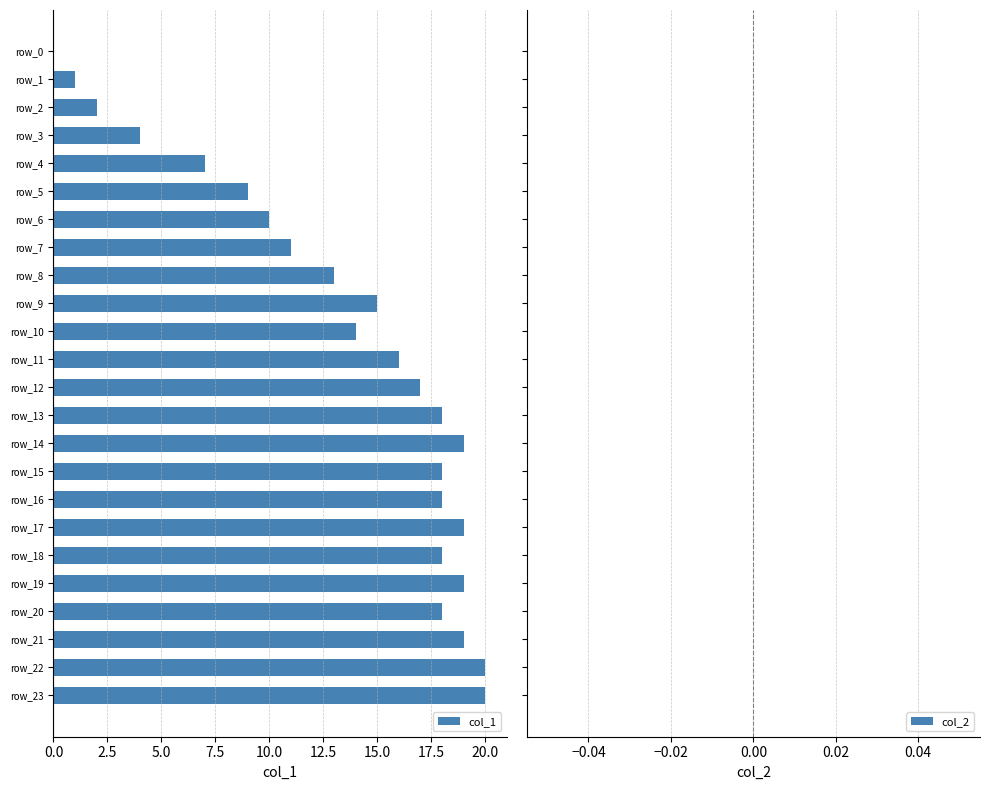

Reading bottom to top, list all the values displayed in this chart.

row_23=20	row_22=20	row_21=19	row_20=18	row_19=19	row_18=18	row_17=19	row_16=18	row_15=18	row_14=19	row_13=18	row_12=17	row_11=16	row_10=14	row_9=15	row_8=13	row_7=11	row_6=10	row_5=9	row_4=7	row_3=4	row_2=2	row_1=1	row_0=0